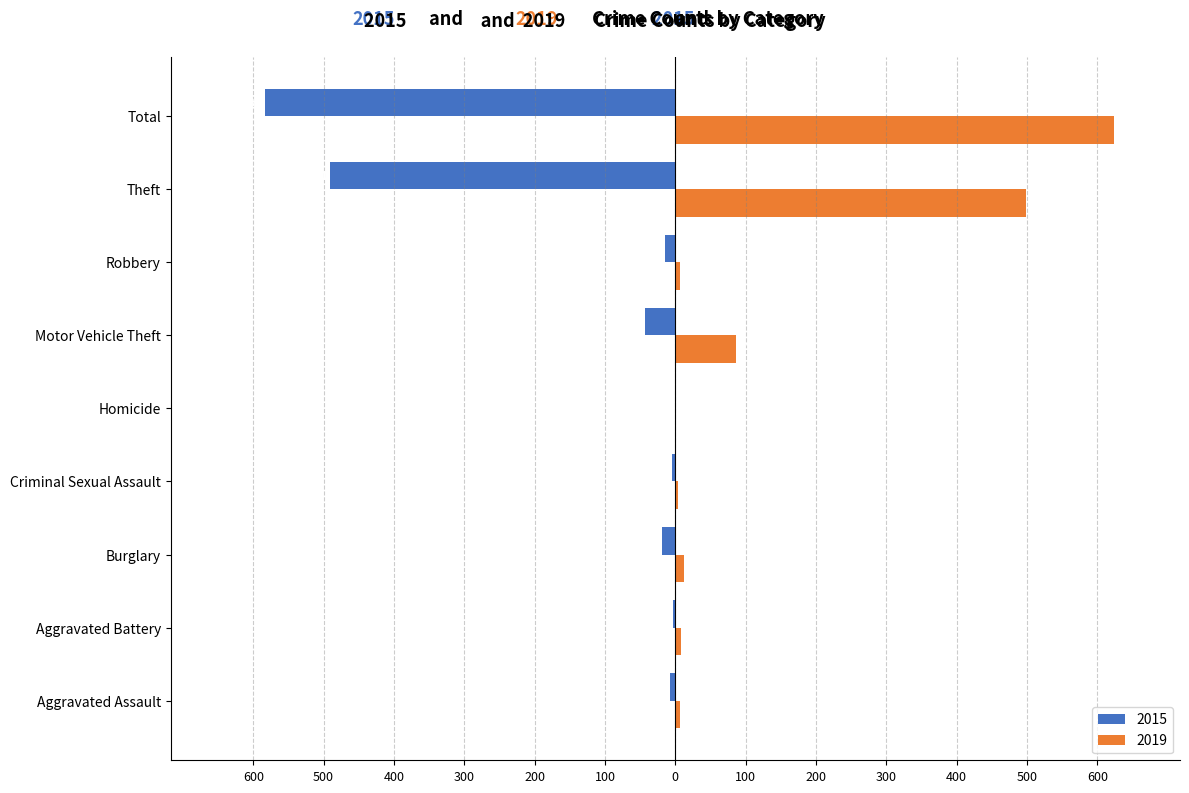

What are all the series names shown in the legend?

2015, 2019